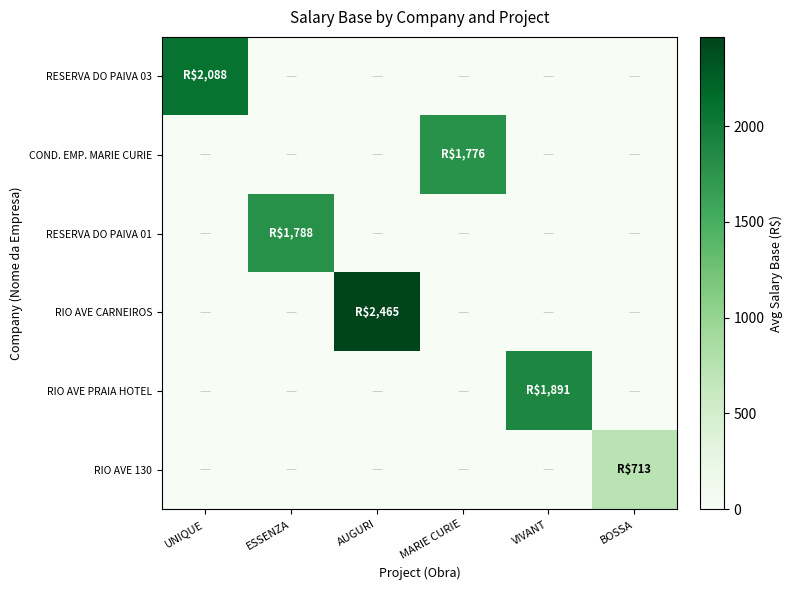

At how many categories does at least one series exceed 435?

6